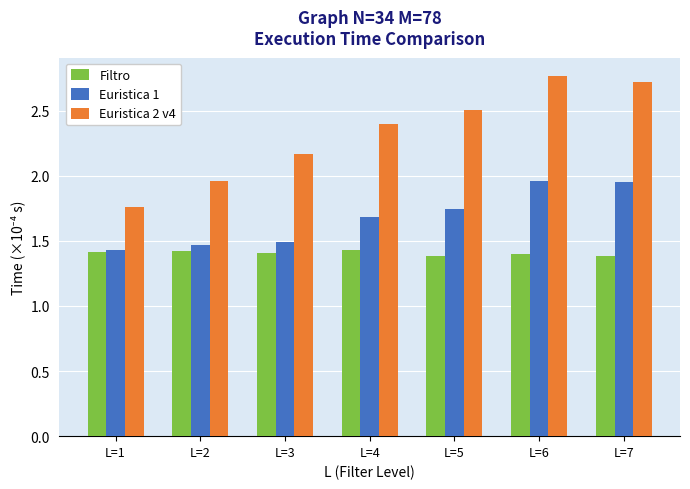

Which series has the largest total across all categories?

Euristica 2 v4